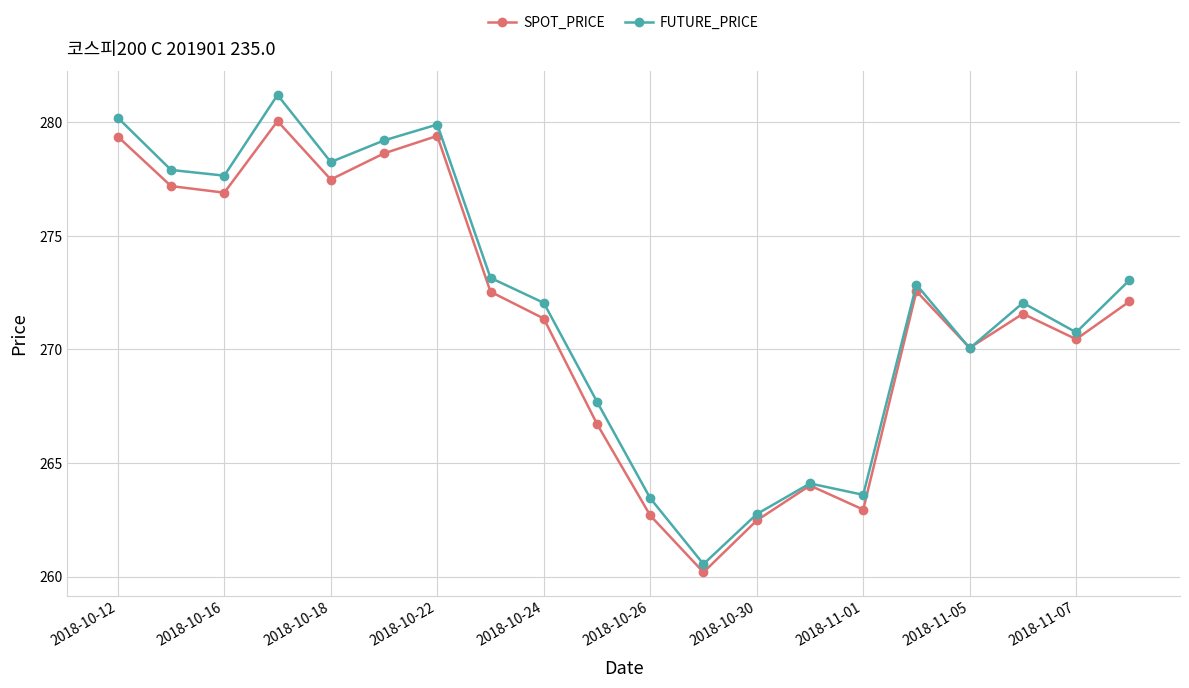

List the series in order of their peak value, highest first.

FUTURE_PRICE, SPOT_PRICE